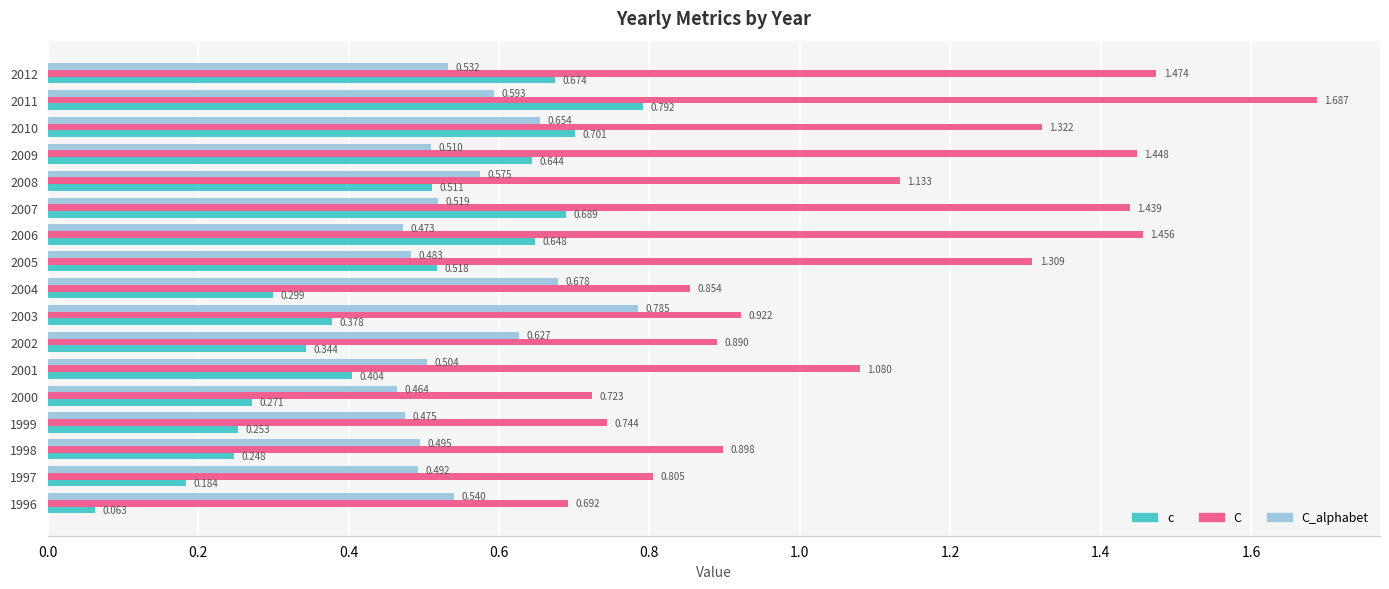

List the series in order of their peak value, highest first.

C, c, C_alphabet